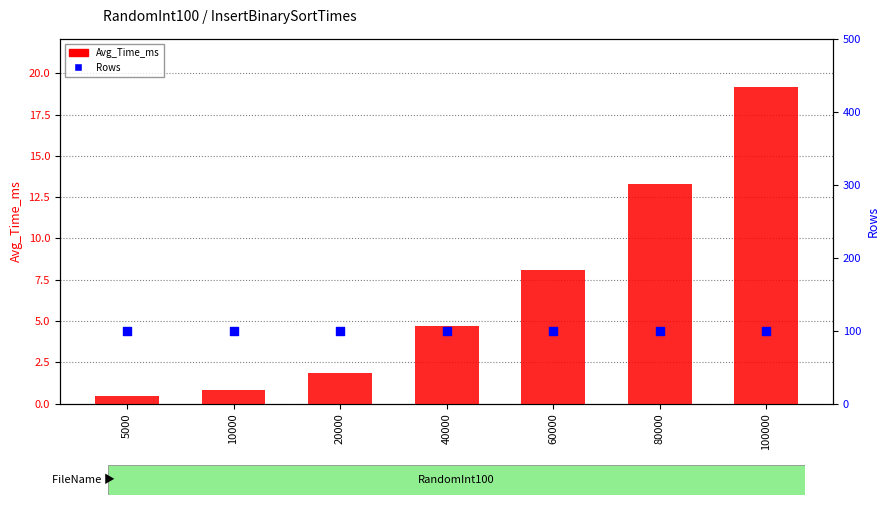

Which series has the largest Y range (max minus min)?

Avg_Time_ms